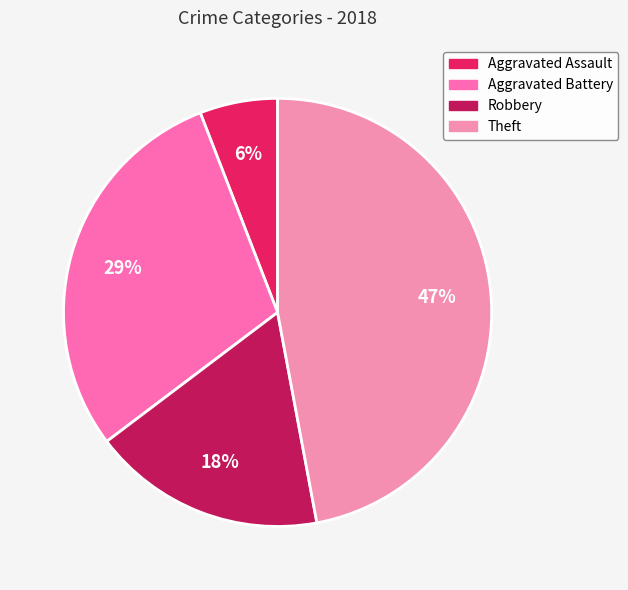

Rank the categories by value from highest to lowest.

Theft, Aggravated Battery, Robbery, Aggravated Assault